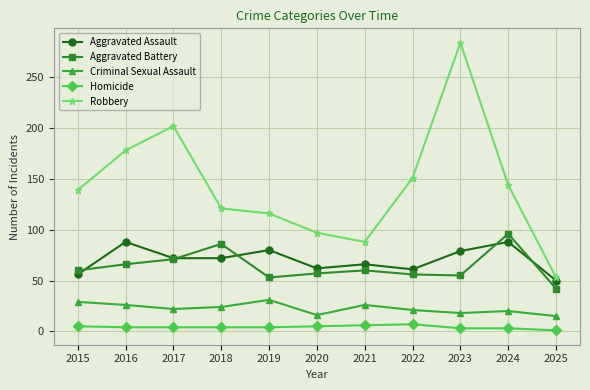

How many series are shown in this chart?

5